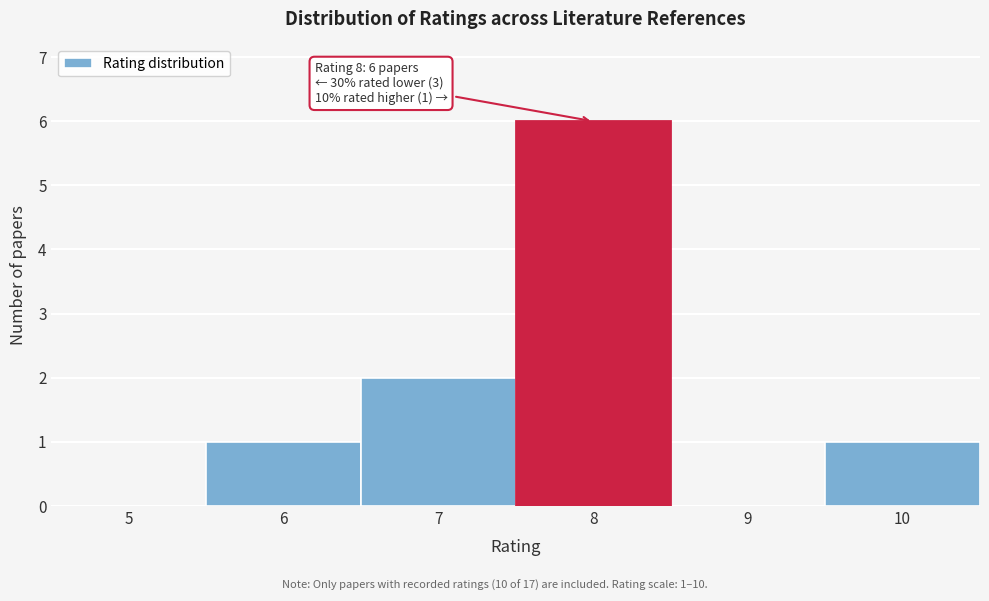

Reading left to right, what are all the values shown in this chart?

5=0	6=1	7=2	8=6	9=0	10=1